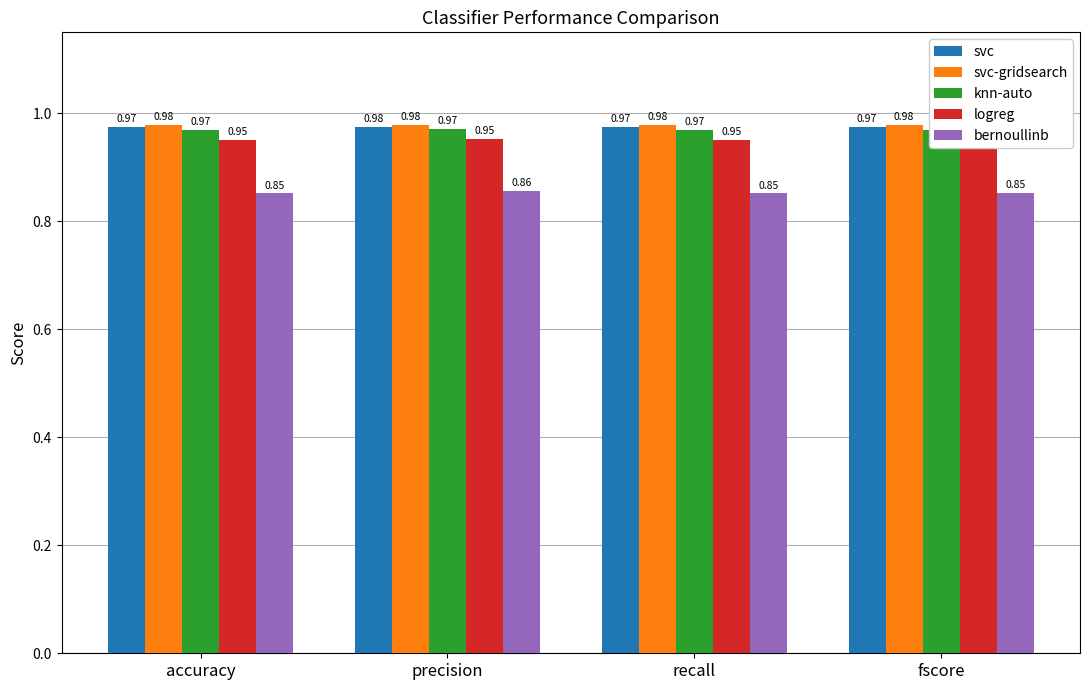

Does the chart contain any negative values?

No